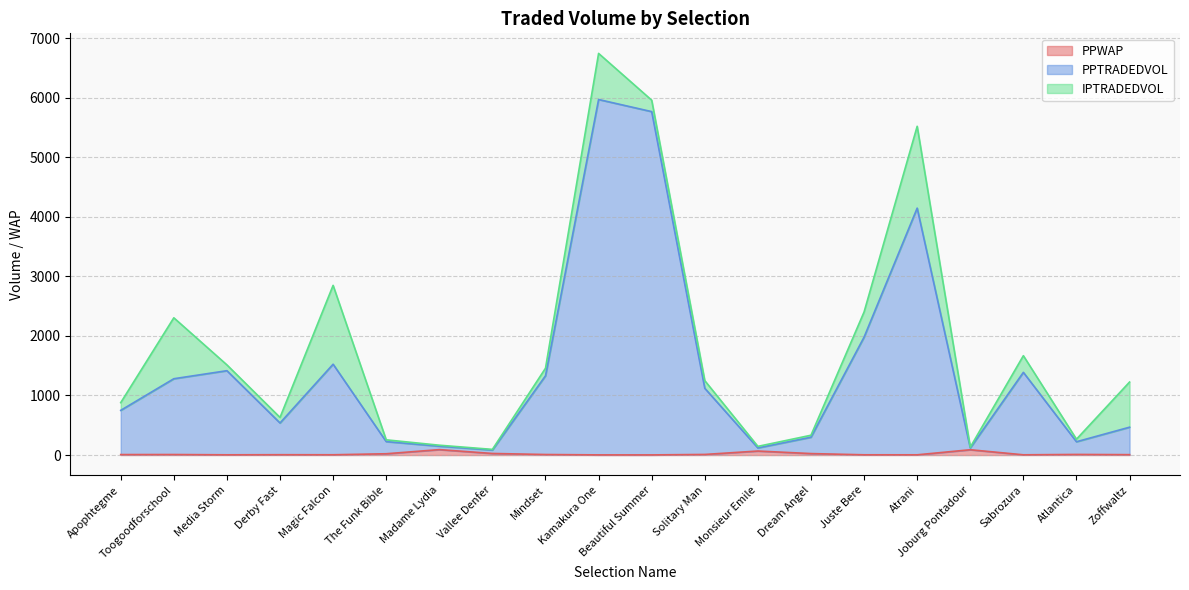

True or false: PPTRADEDVOL and PPWAP cross at least once.

False